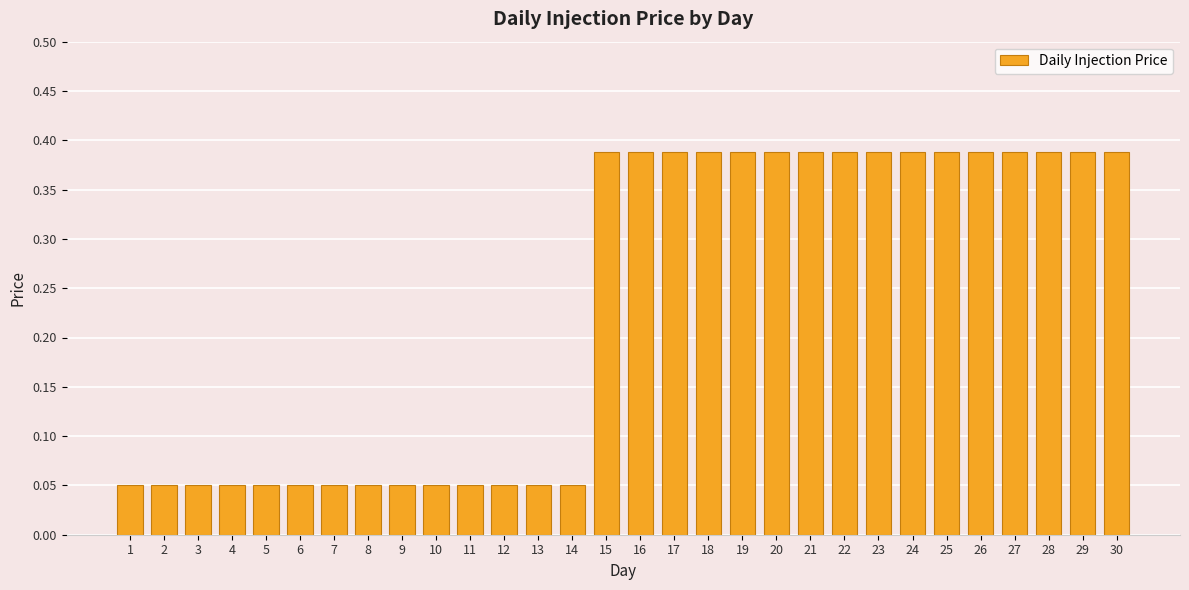

What is the difference between the maximum and minimum values?

0.3